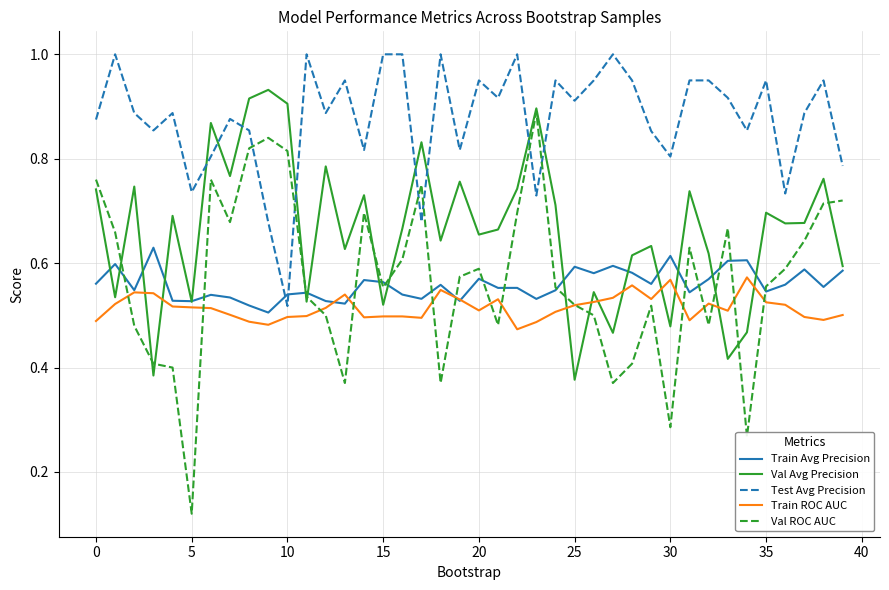

What are all the series names shown in the legend?

Train Avg Precision, Val Avg Precision, Test Avg Precision, Train ROC AUC, Val ROC AUC